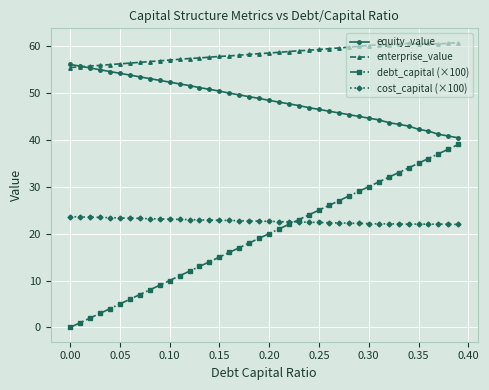

True or false: enterprise_value and cost_capital (×100) intersect in this chart.

False